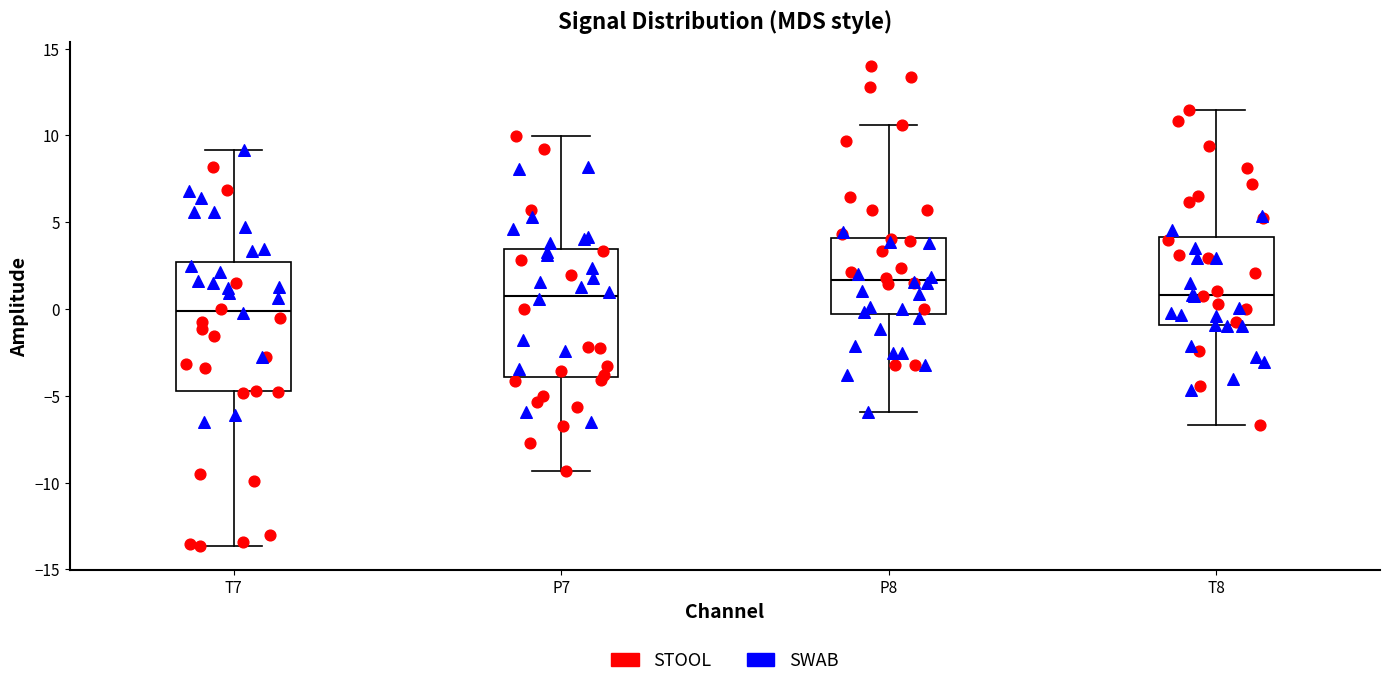

Reading left to right, read every box against the y-axis: the position of its median line, the range the box covers, and the ends of its whiskers. The values are not printed on the chart, so give them approximately, as read against the axis.

T7: median 0.0, box -4.5 to 2.5, whiskers -13.5 to 9.0
P7: median 1.0, box -4.0 to 3.5, whiskers -9.5 to 10.0
P8: median 1.5, box -0.5 to 4.0, whiskers -6.0 to 10.5
T8: median 1.0, box -1.0 to 4.0, whiskers -6.5 to 11.5